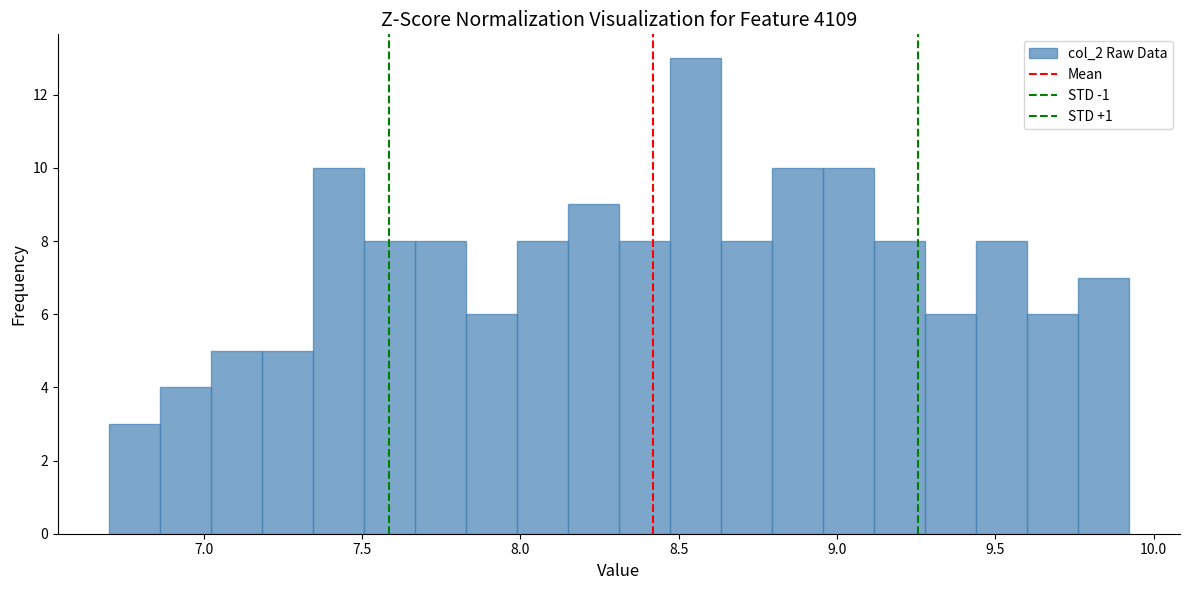

Read against the x-axis, roughly where is the centre of the tallest bar?

8.55